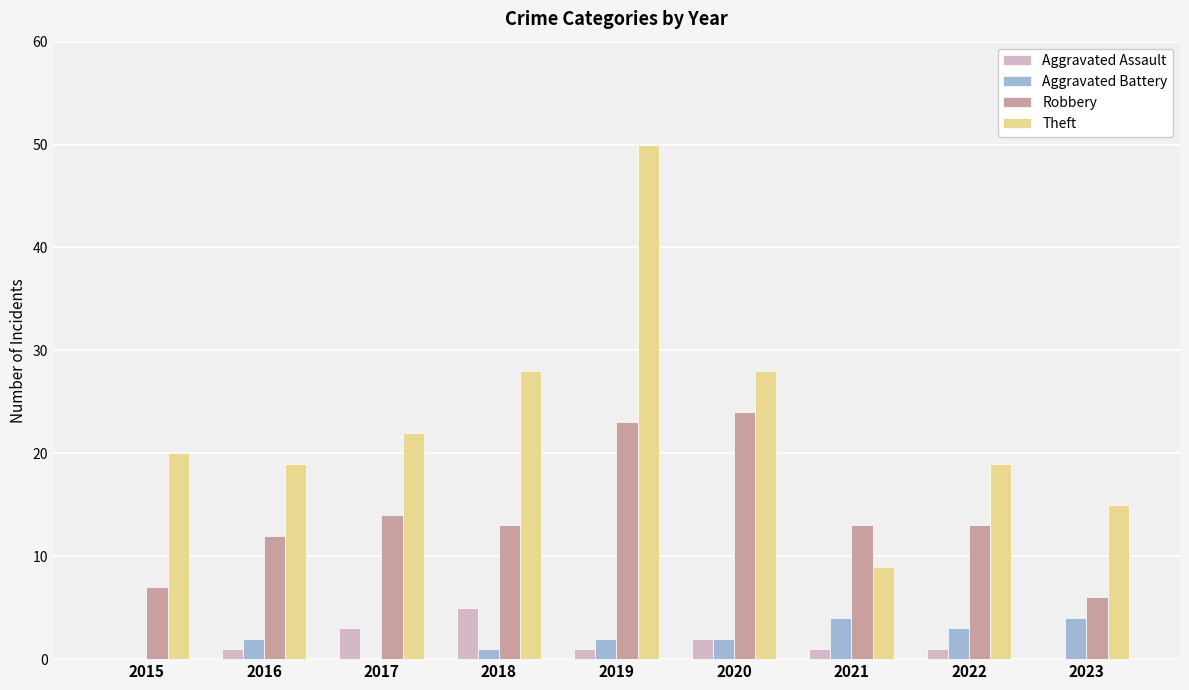

Which series has the largest total across all categories?

Theft